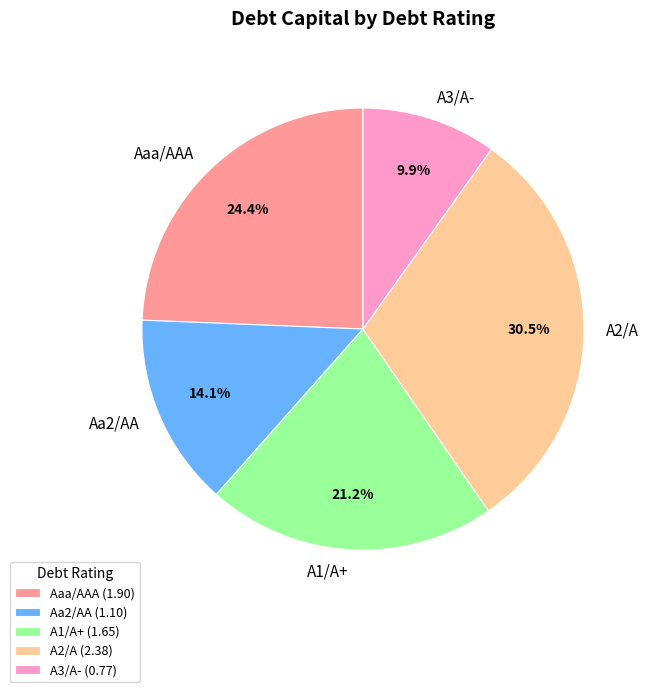

How many slices are in this pie chart?

5